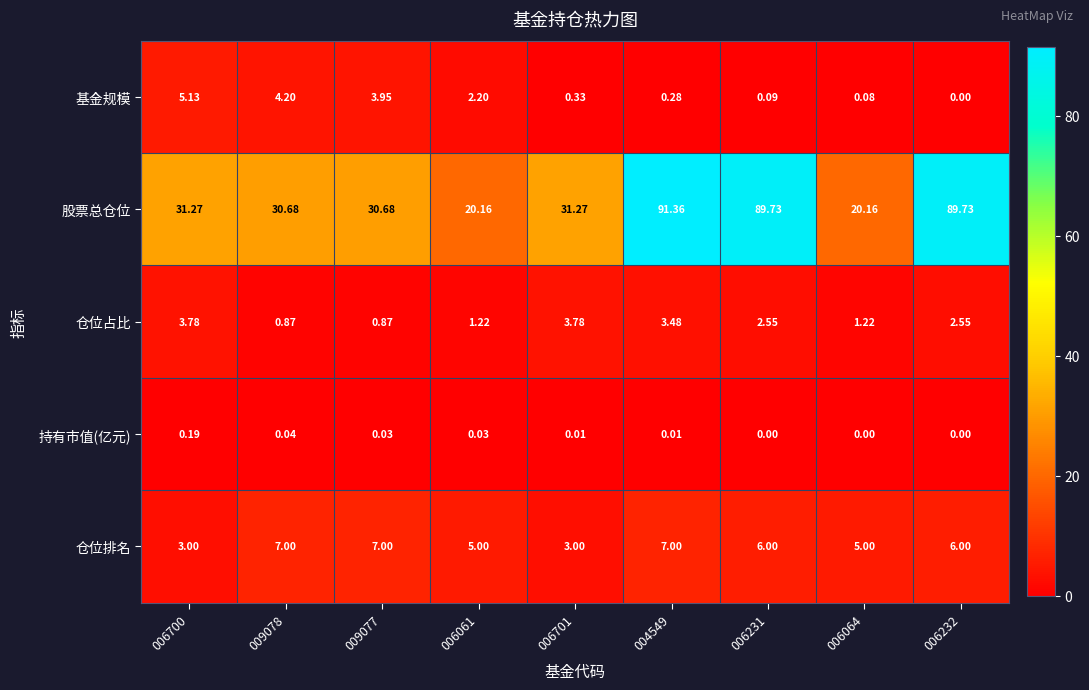

At how many categories does at least one series exceed 66?

3